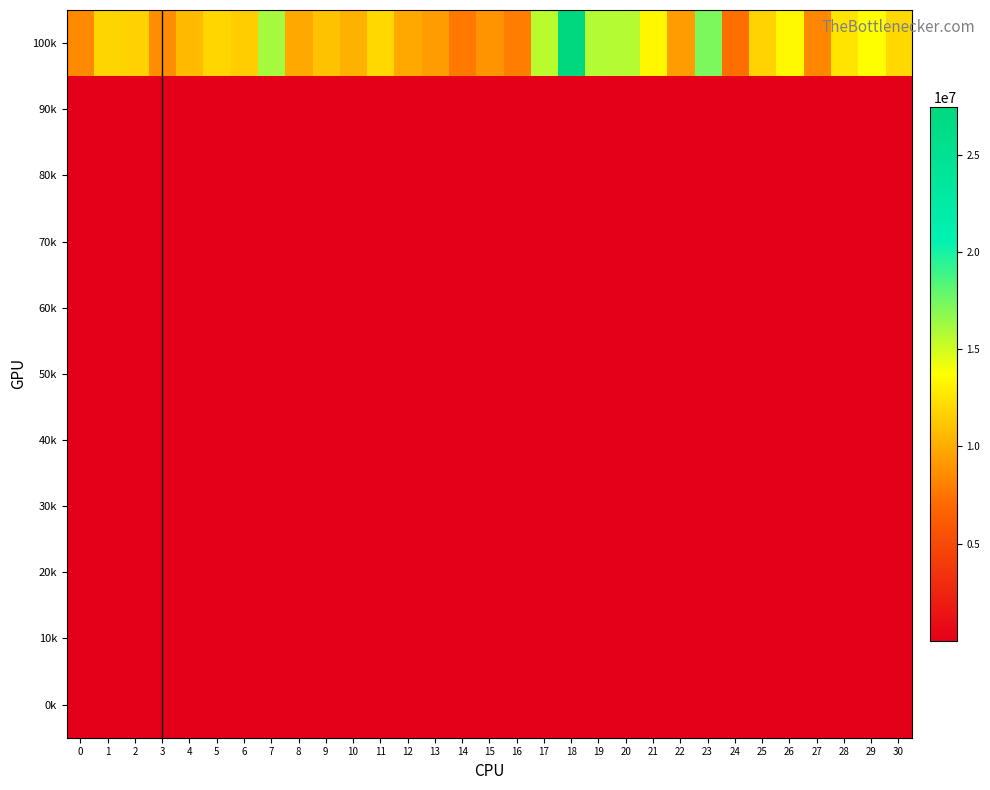

What is the smallest value displayed?

1504.7